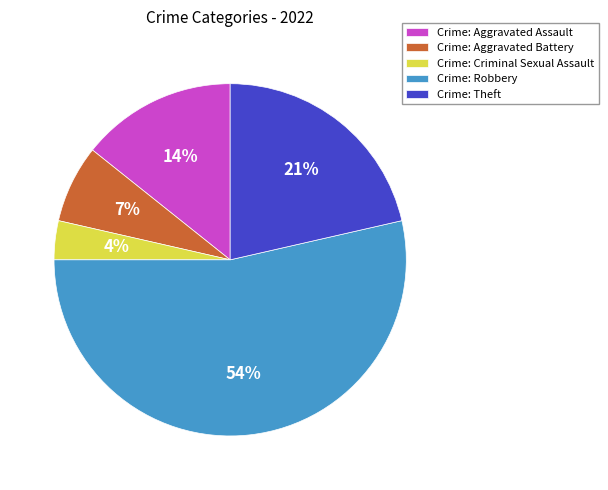

To the nearest percent, what is the combined percentage of Crime: Aggravated Battery and Crime: Criminal Sexual Assault?

11%